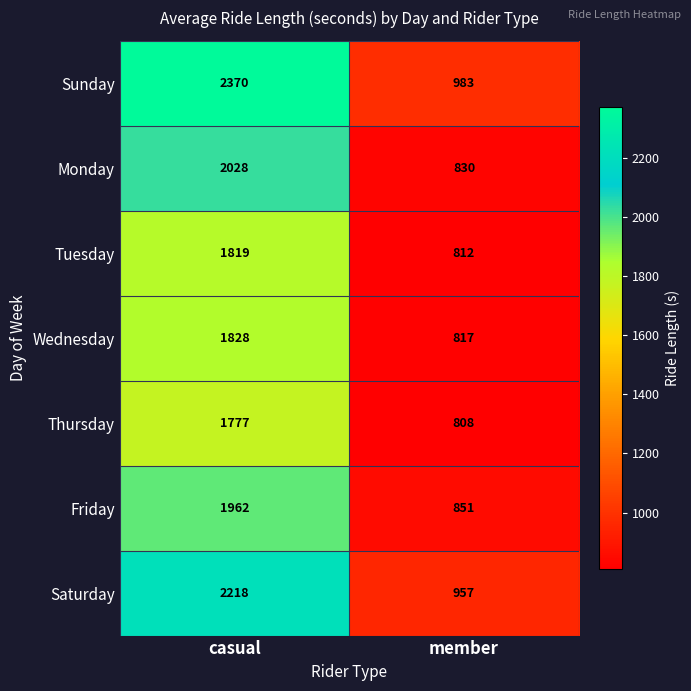

What is the sum of the Friday values at casual and member?

2813